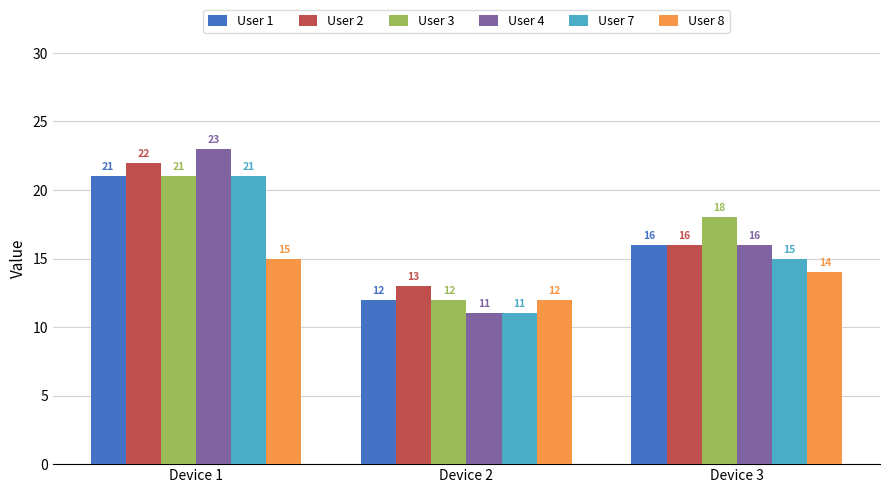

Where is User 2 nearest to the value 17?

Device 3